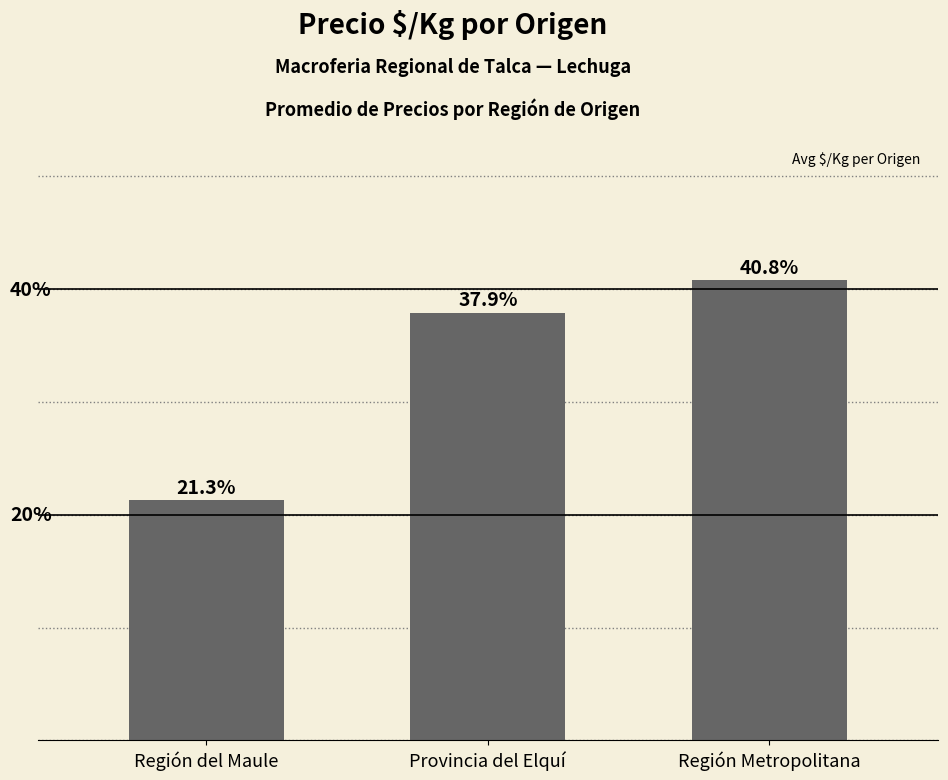

At which label is the value closest to 31?

Provincia del Elquí